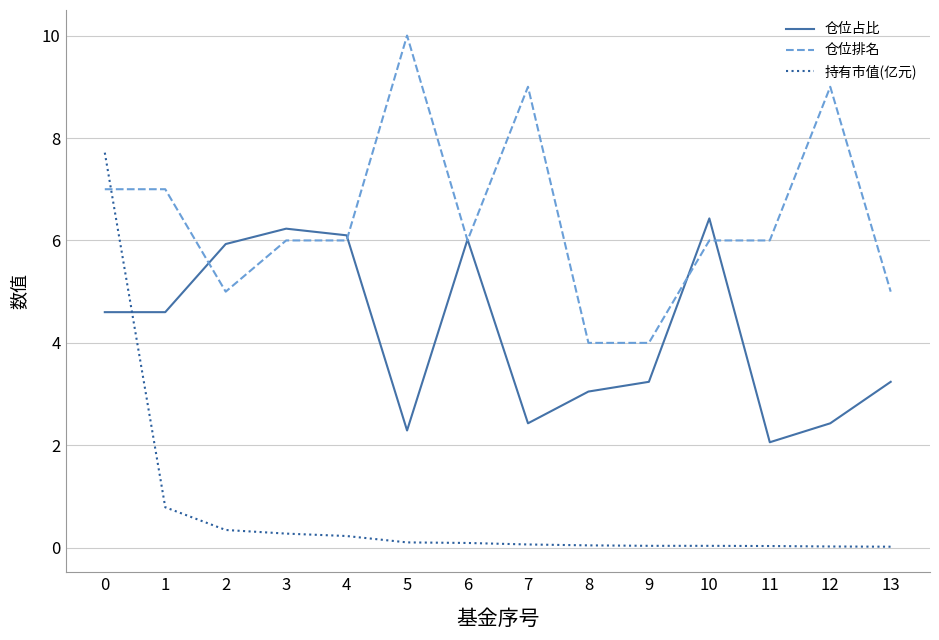

After their last crossing, which series has the higher values: 仓位排名 or 持有市值(亿元)?

仓位排名